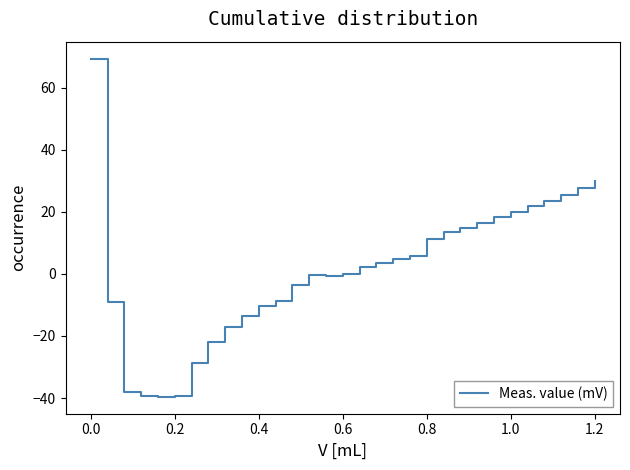

What is the minimum value shown in the chart?

-39.6